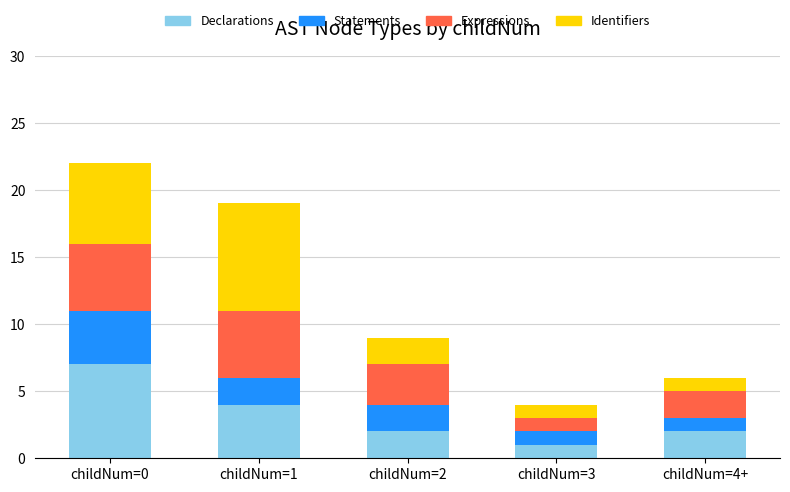

Reading left to right, what are the values for Declarations?

childNum=0=7	childNum=1=4	childNum=2=2	childNum=3=1	childNum=4+=2